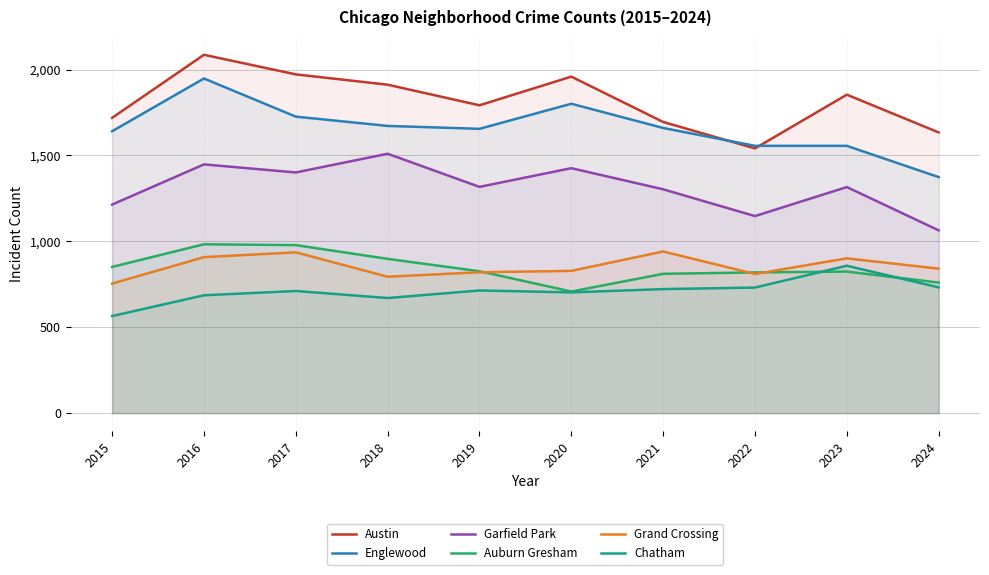

In Englewood, how many points are higher than both neighbors (excluding endpoints)?

2